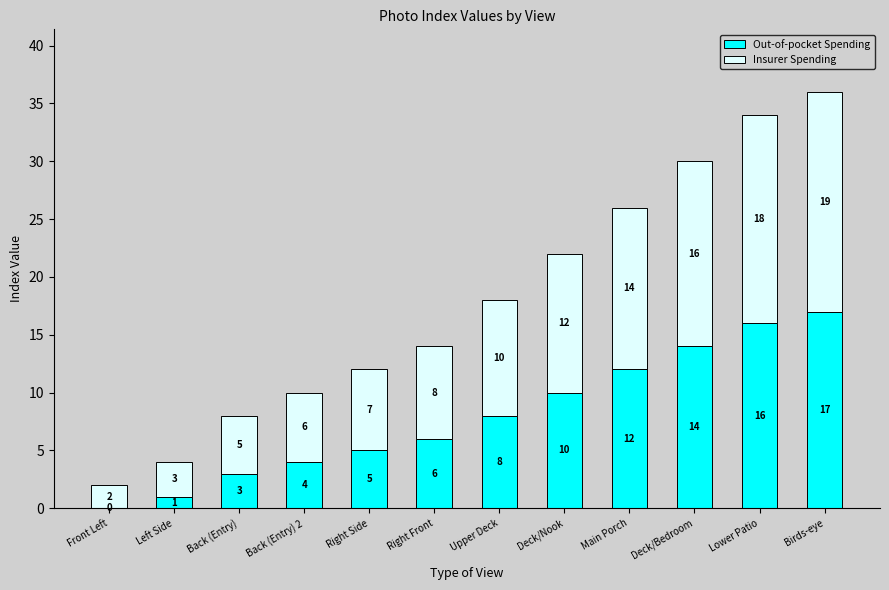

What is the average value of the Out-of-pocket Spending series?

8